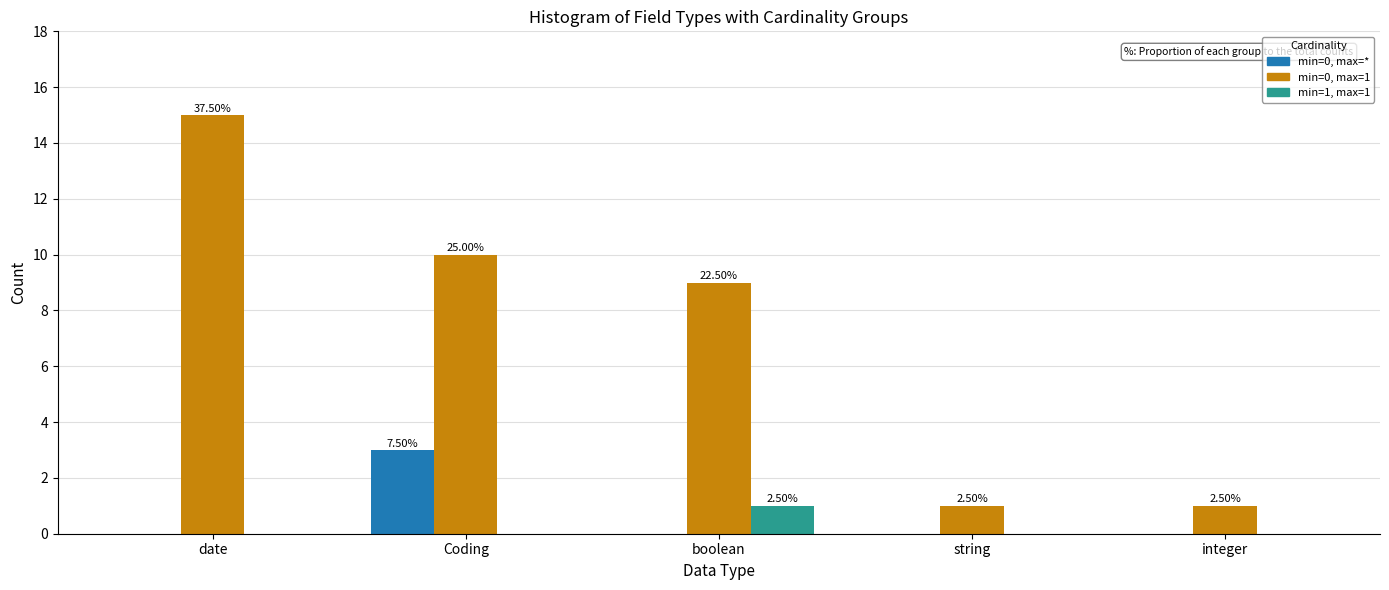

Which series has the largest total across all categories?

min=0, max=1